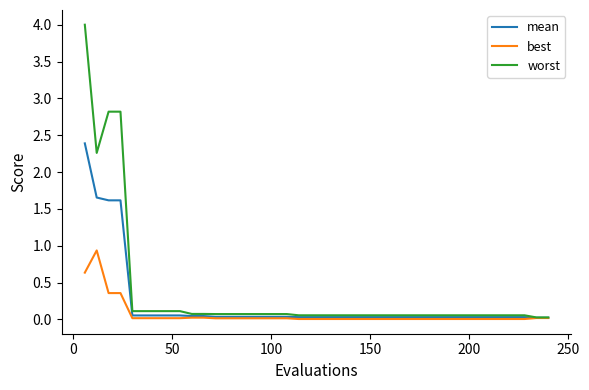

What is the greatest value displayed?

4.0